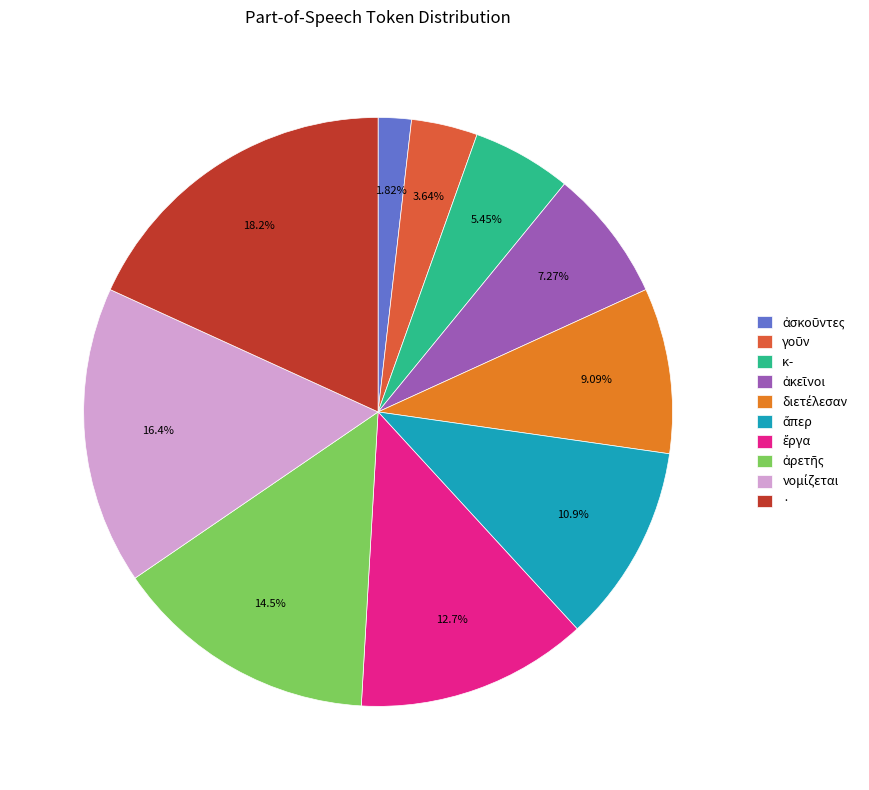

What percentage is the · slice, to the nearest percent?

18%